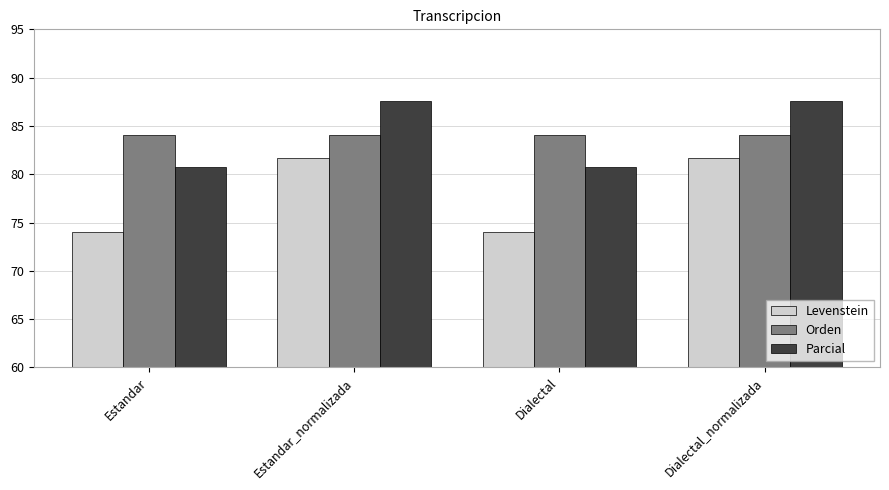

Which series has the largest range (max minus min)?

Levenstein